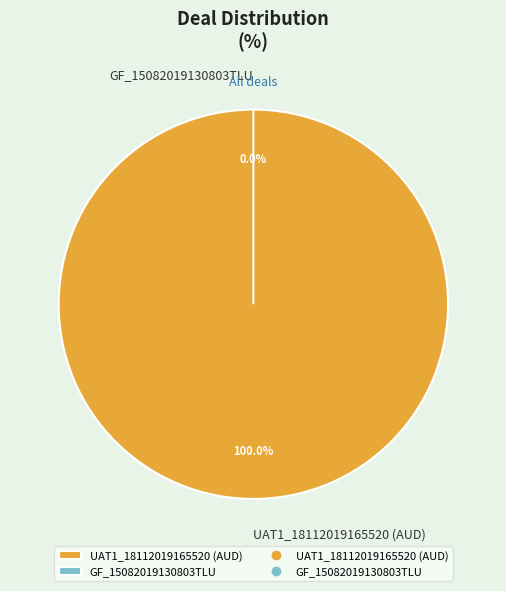

To the nearest percent, what is the difference between the GF_15082019130803TLU and UAT1_18112019165520 (AUD) slice percentages?

100%